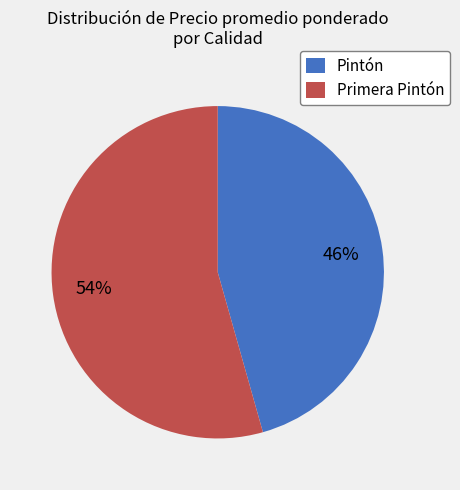

Which category accounts for the majority?

Primera Pintón